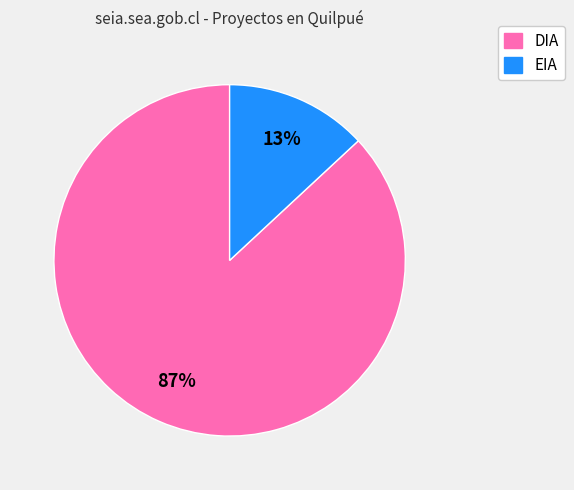

To the nearest percent, what is the average slice percentage?

50%